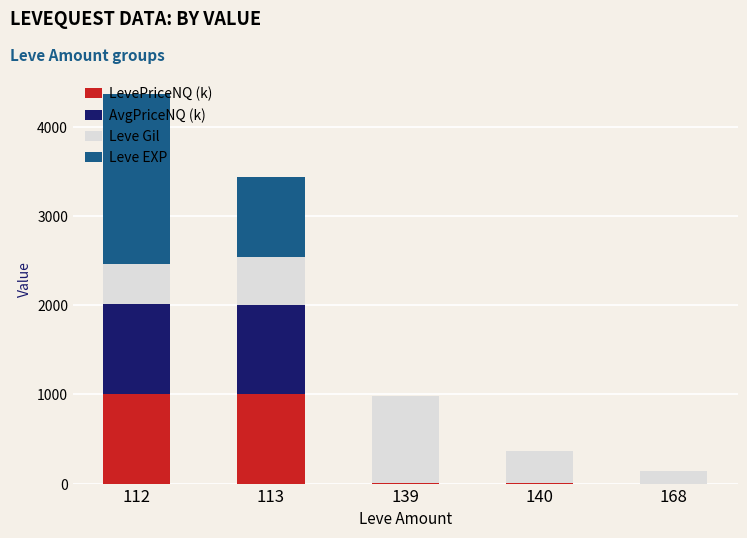

What are all the series names shown in the legend?

LevePriceNQ (k), AvgPriceNQ (k), Leve Gil, Leve EXP